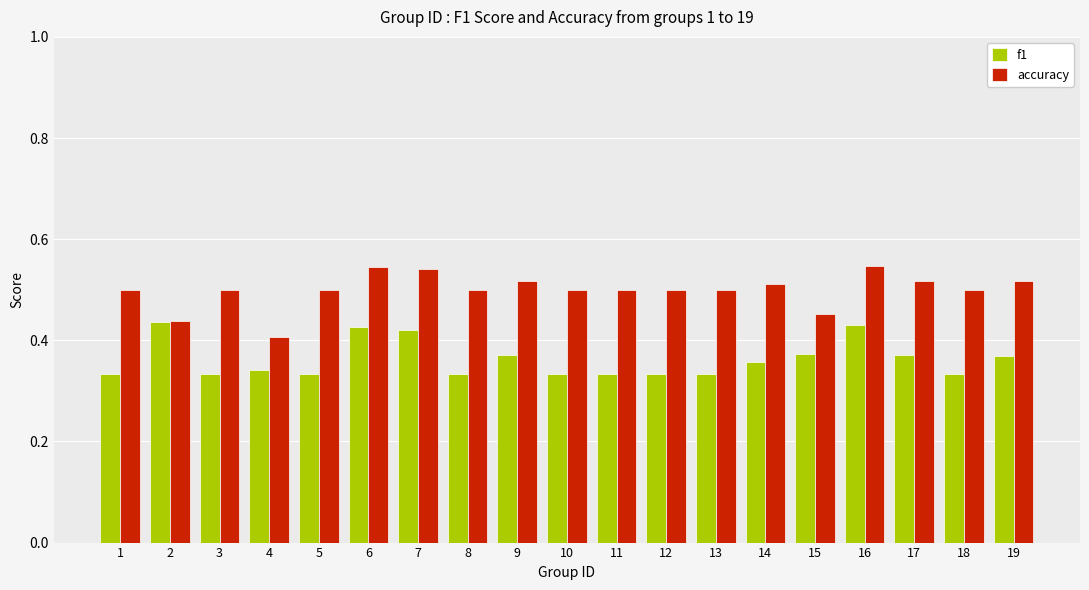

At which label does accuracy reach its minimum?

4